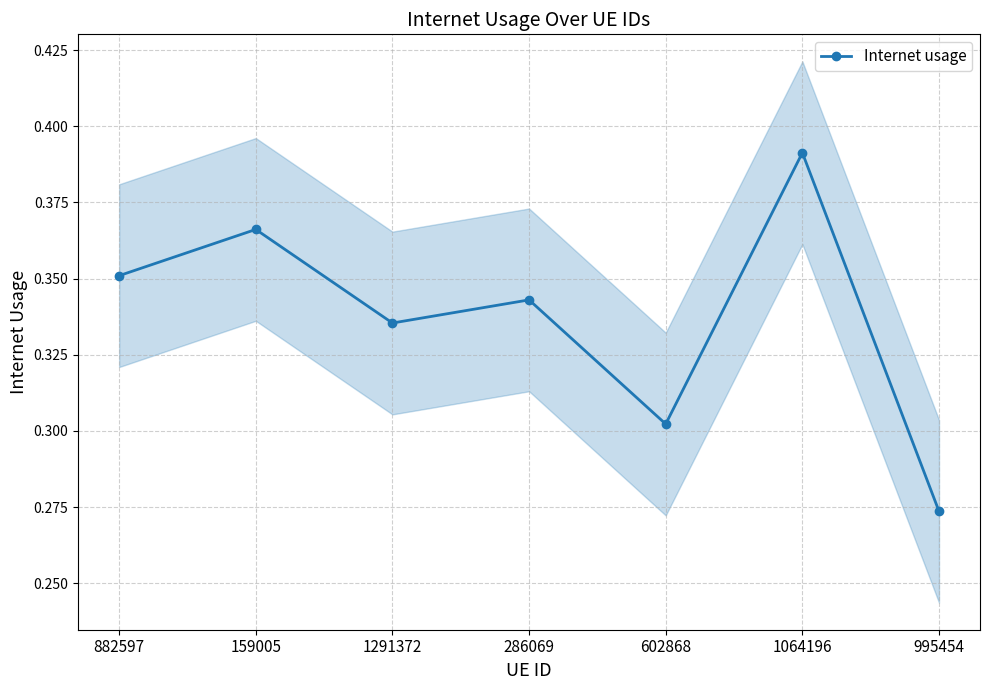

True or false: the data shows 0.3 at 602868.

True